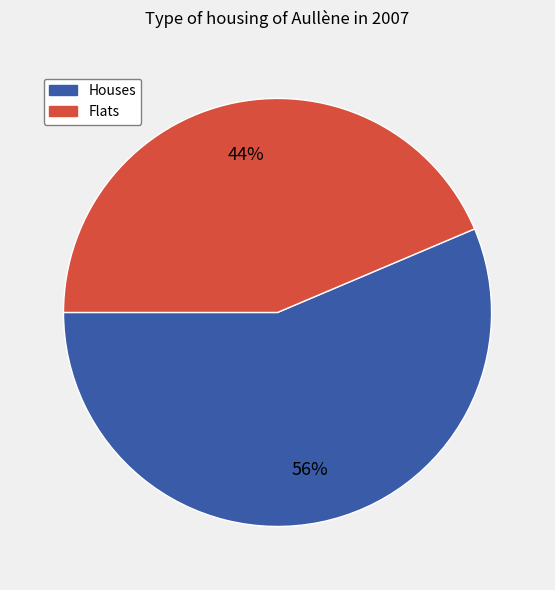

Count the number of slices in the pie.

2